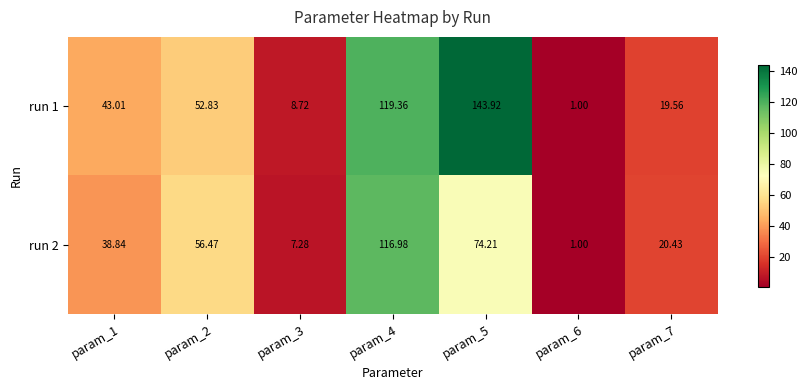

Is the value of run 2 at param_1 greater than the value of run 1 at param_3?

Yes